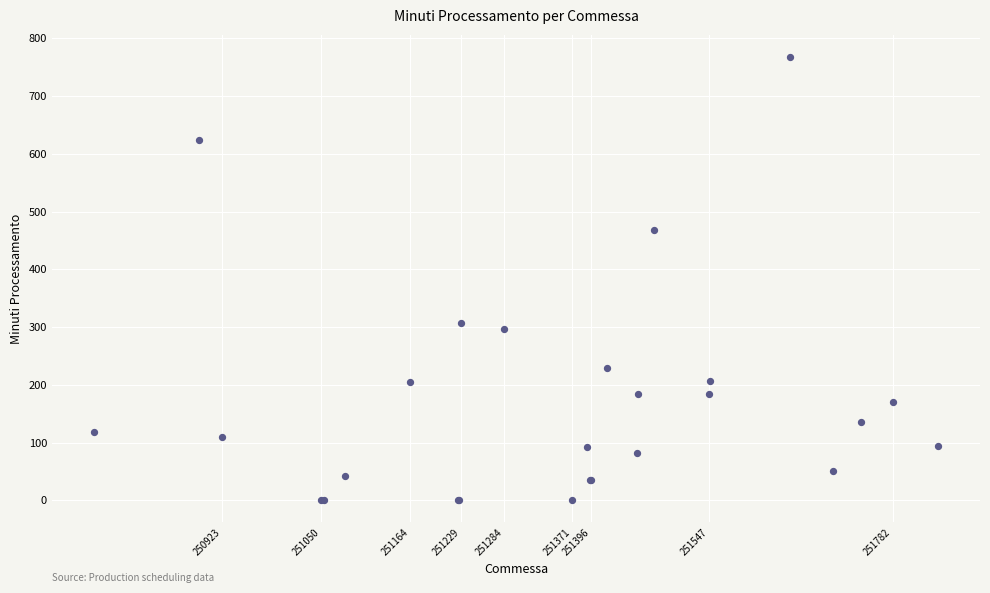

What Y value in the scatter plot is closest to 383?

307.2